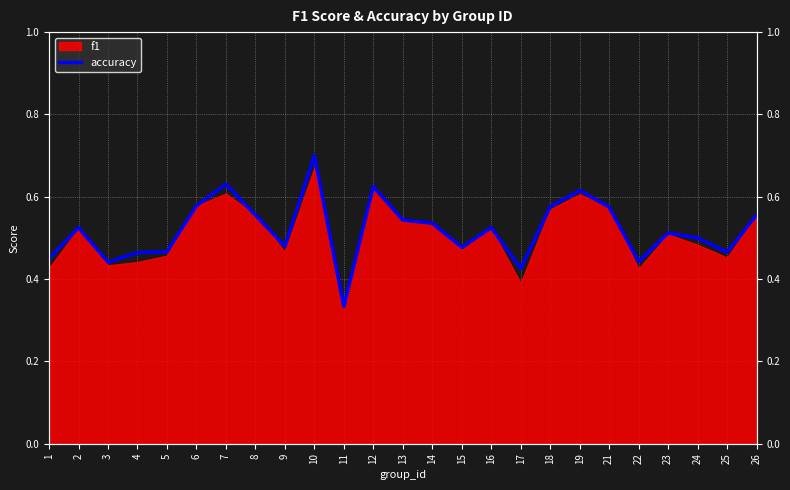

Where is the first local minimum?

3